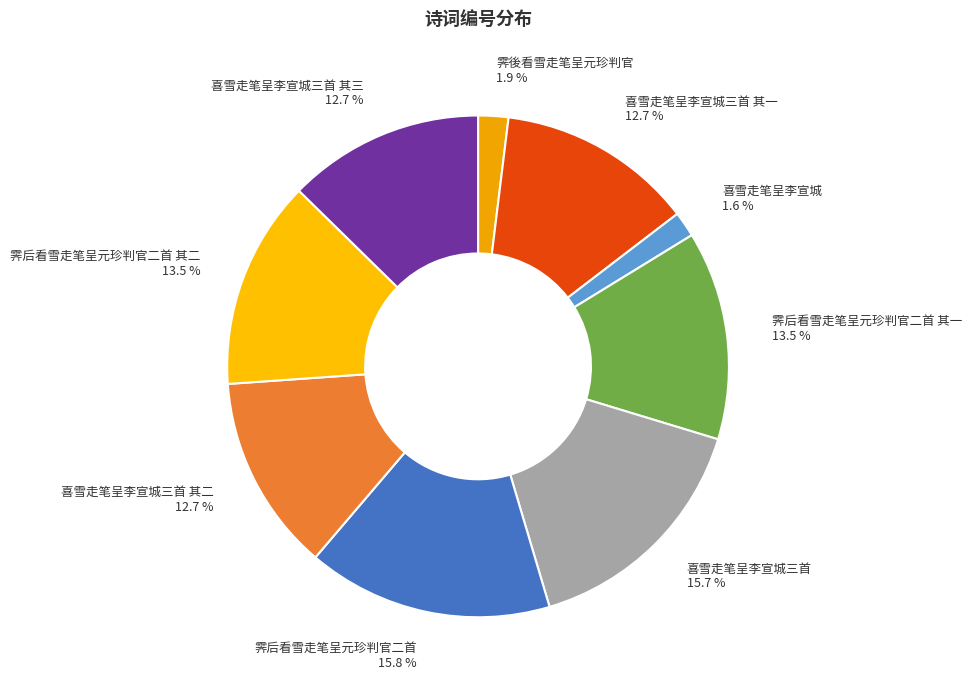

Does 霁后看雪走笔呈元珍判官二首 其二 account for over 50% of the chart?

No